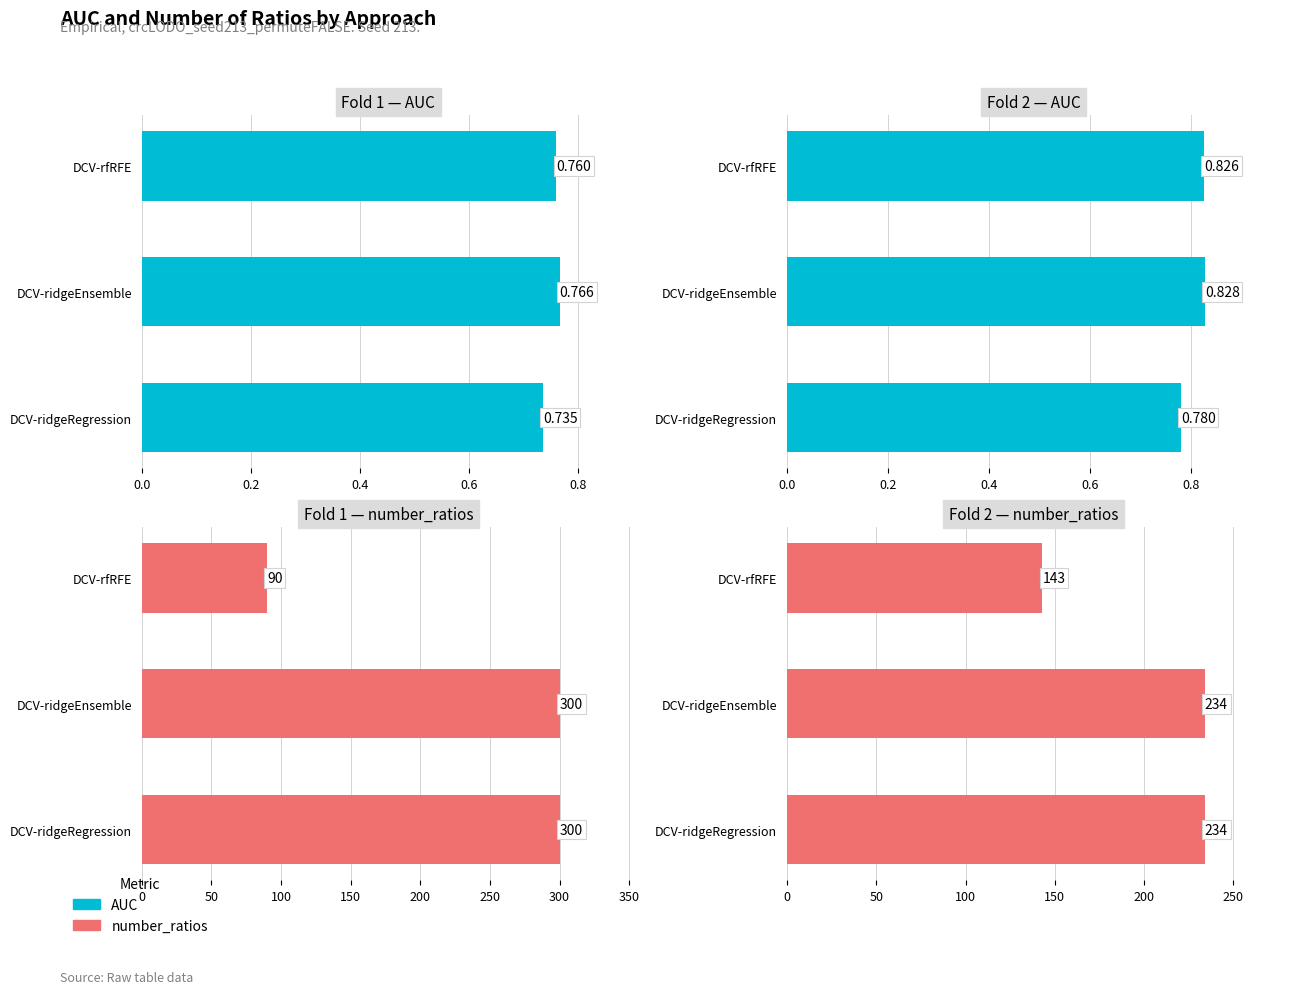

What is the average value of the AUC series?

0.8